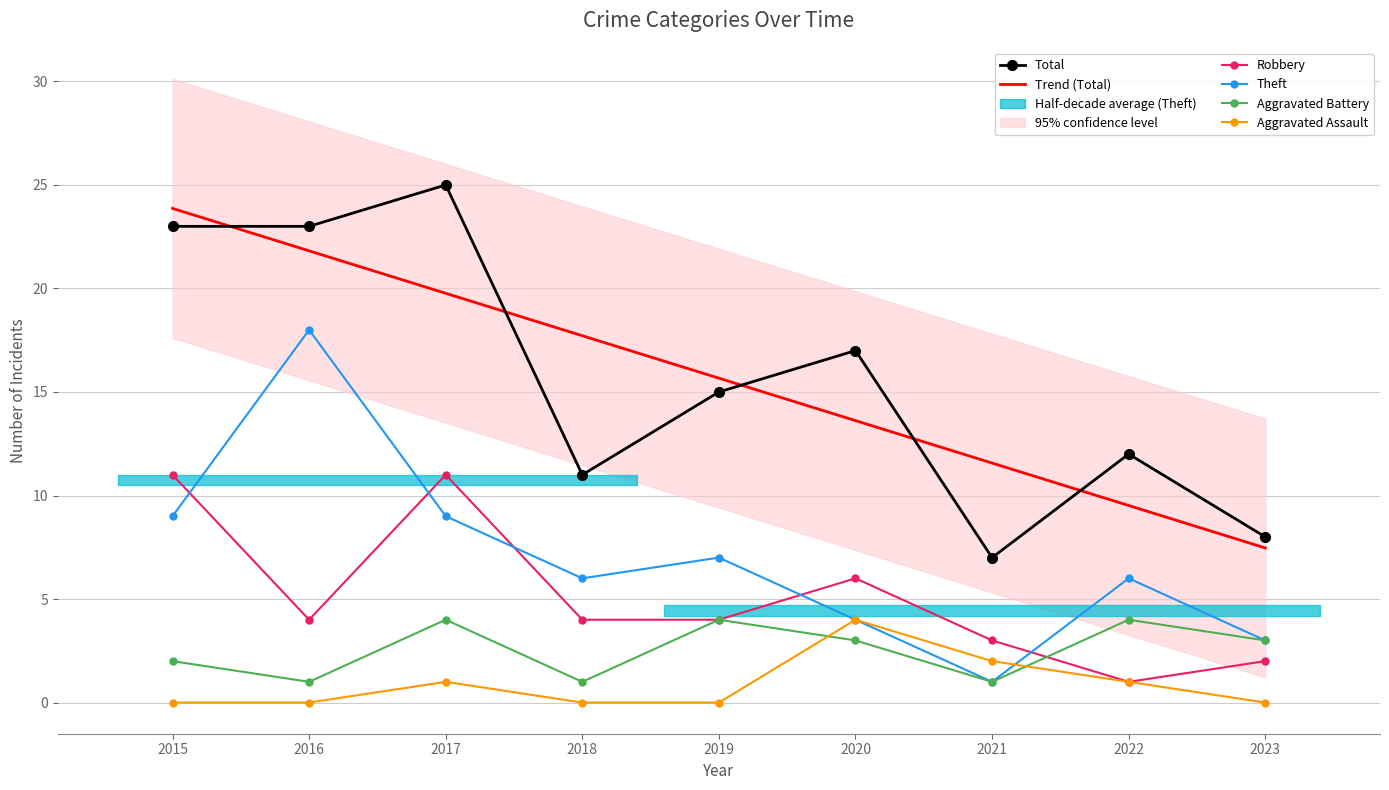

Which series has the largest range (max minus min)?

Total